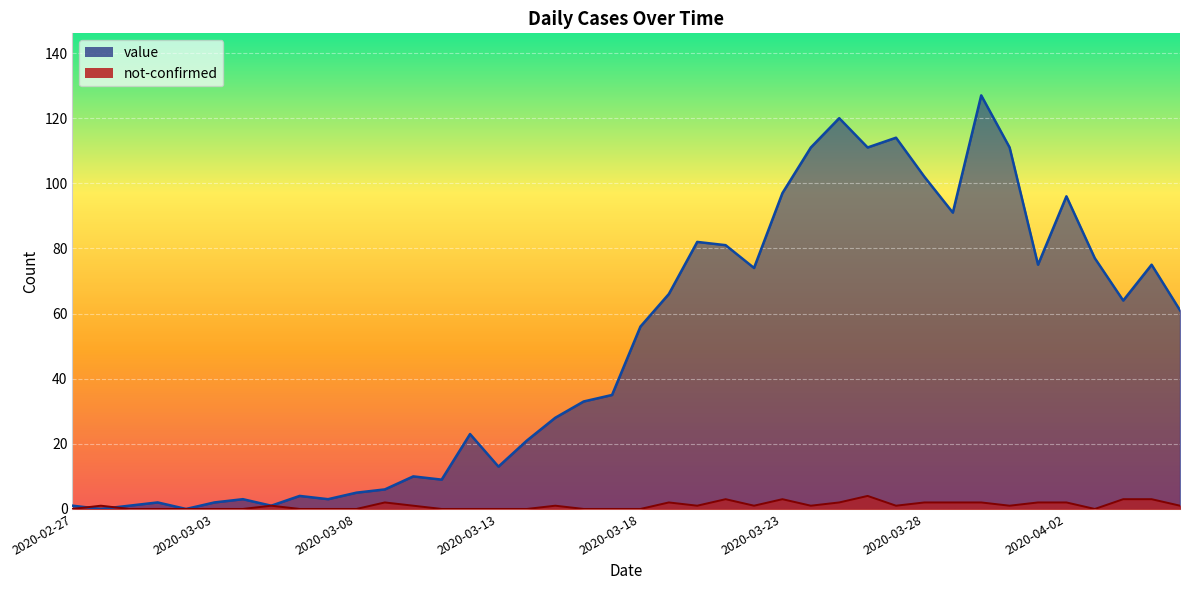

True or false: value has a value of 7 at 2020-03-17.

False